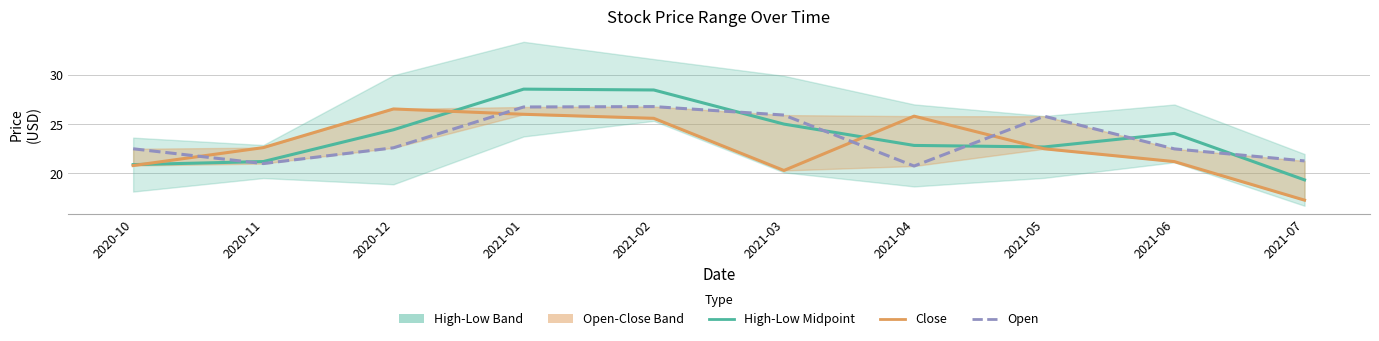

What is the value of the High-Low Midpoint point at the 2nd from the left?

21.2